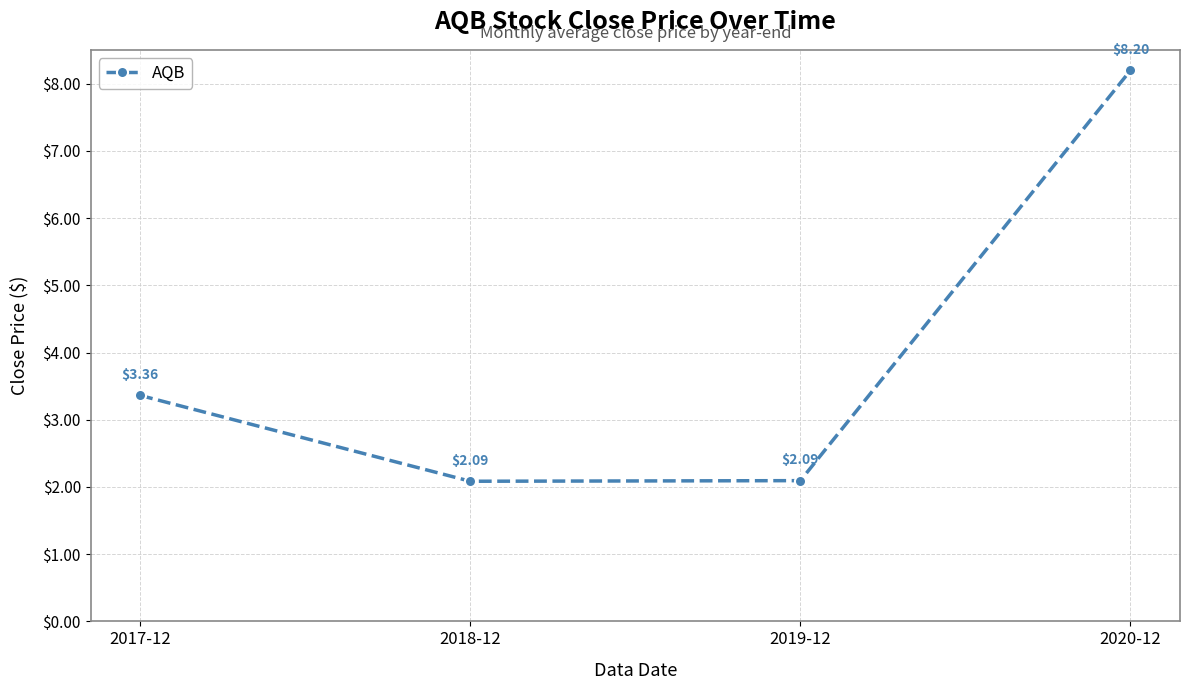

What is the average value?

3.9